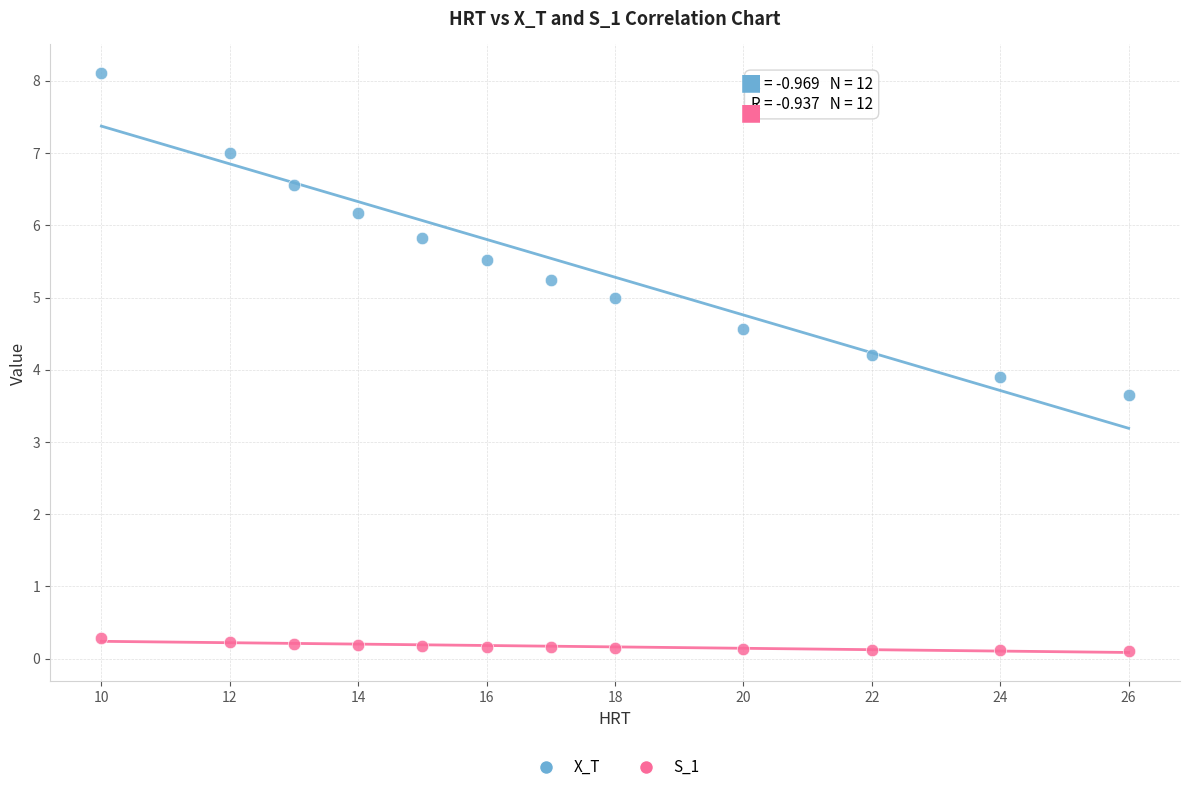

Which series reaches the maximum Y coordinate?

X_T